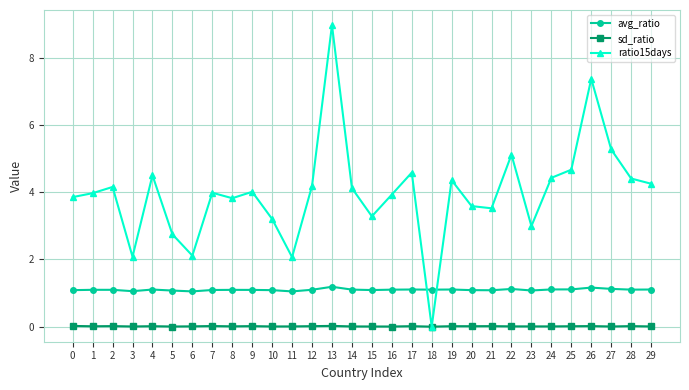

How many series are shown in this chart?

3